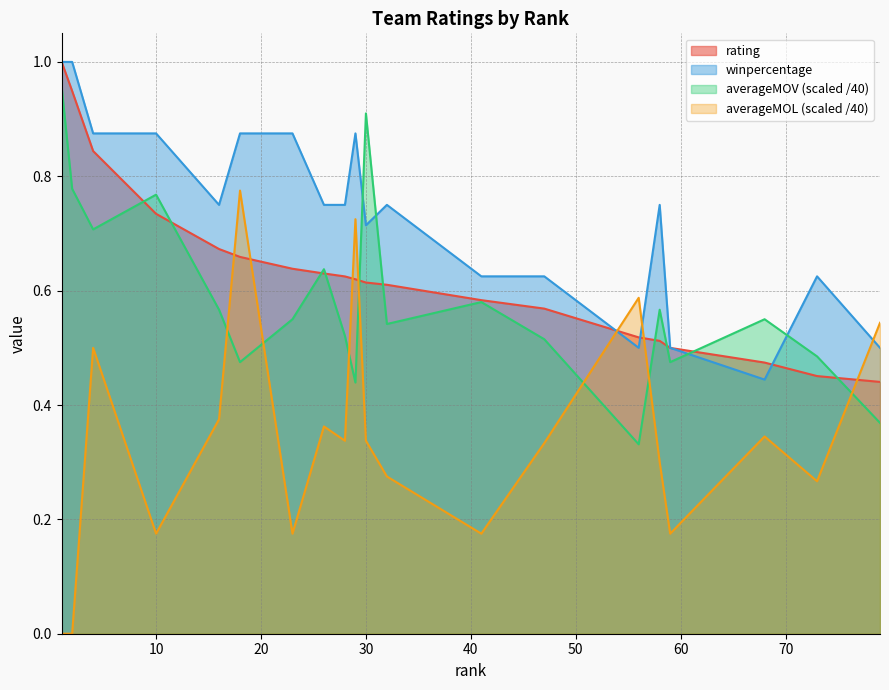

How many series are shown in this chart?

4